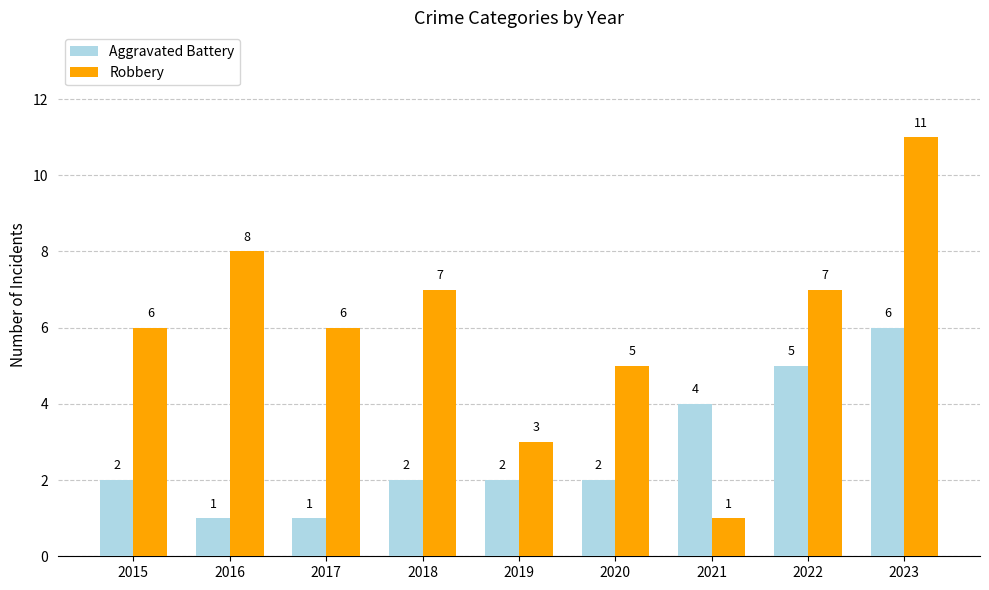

List the series in order of their overall mean, highest first.

Robbery, Aggravated Battery